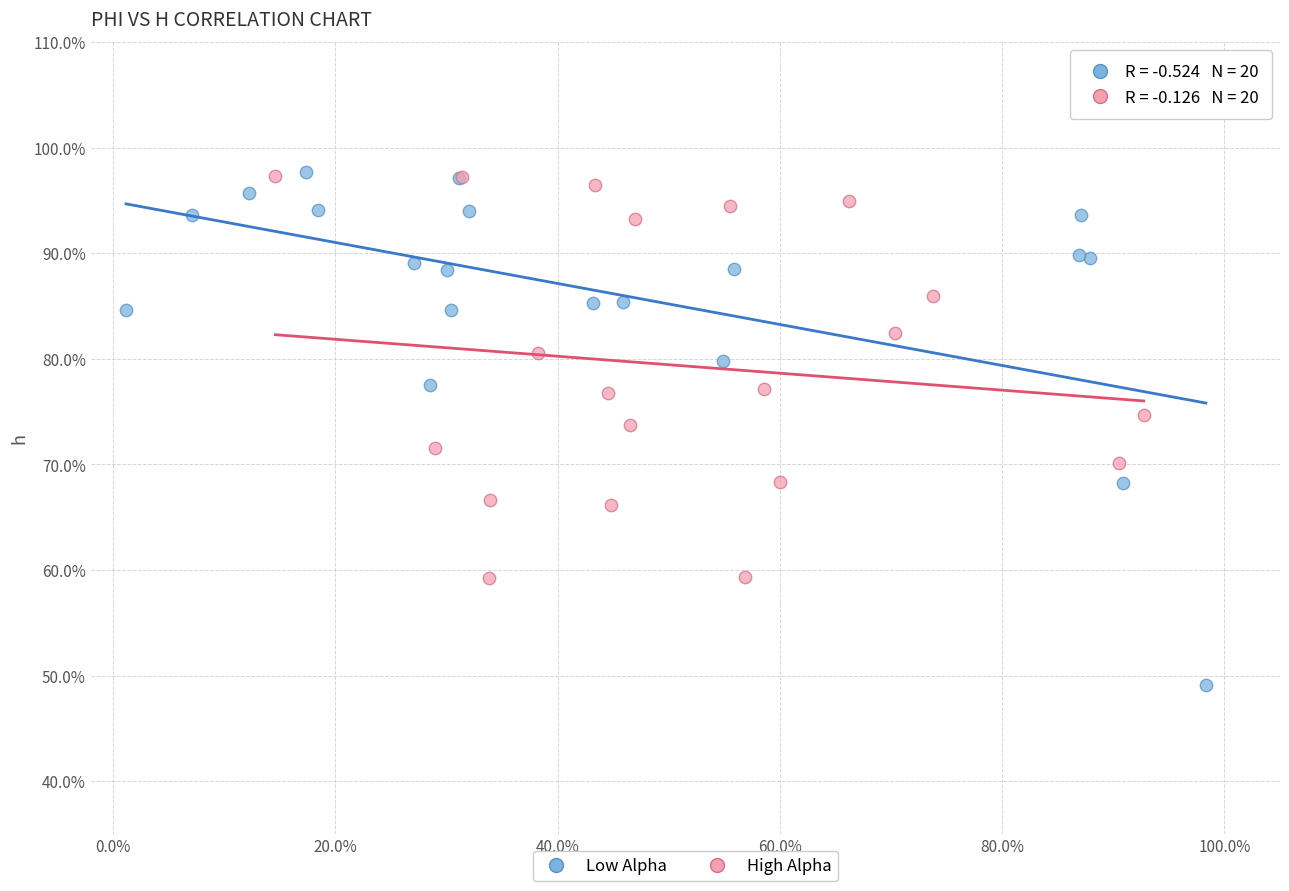

What are all the series names shown in the legend?

Low Alpha, High Alpha